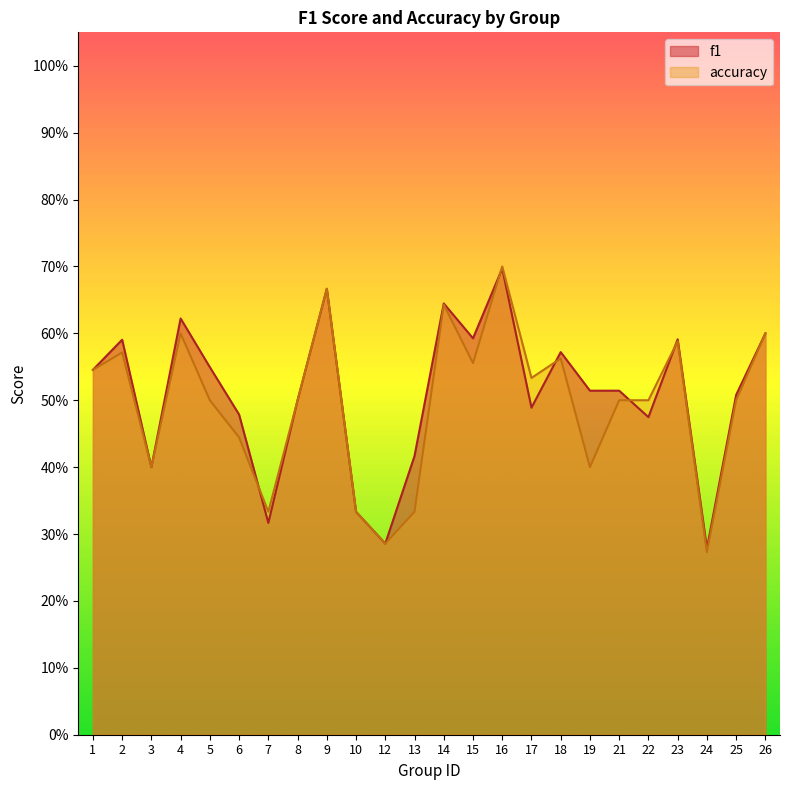

The value of accuracy at 4 is 0.3. True or false?

False